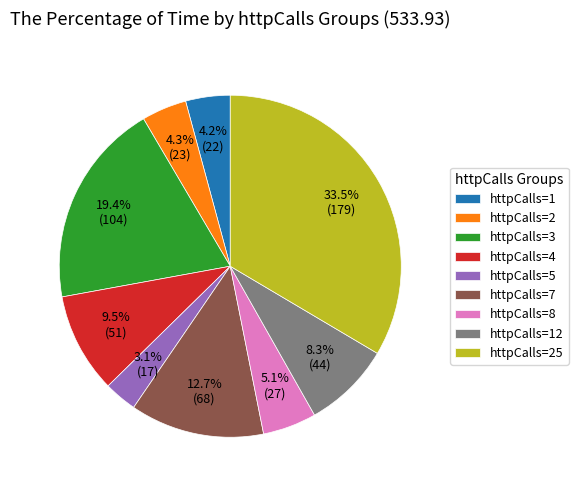

What is the smallest slice in the pie chart?

httpCalls=5